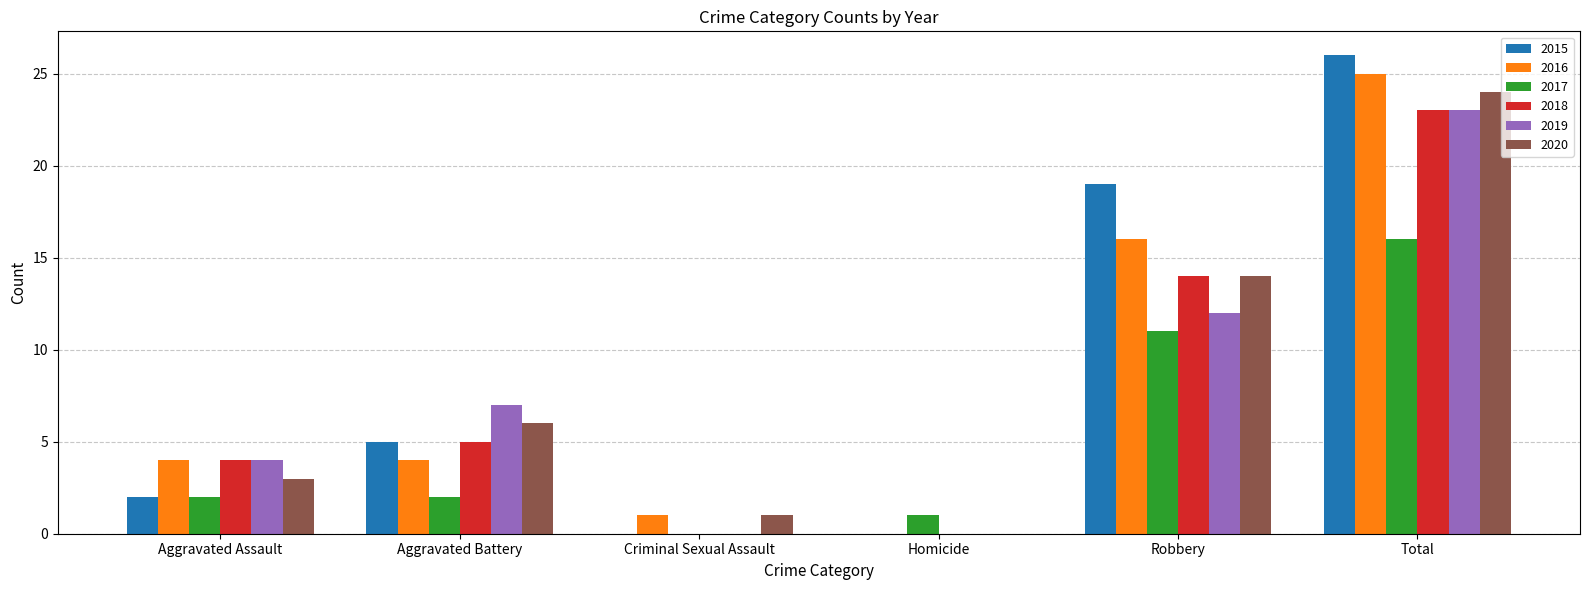

What is the sum of the 2020 values at Aggravated Assault and Total?

27